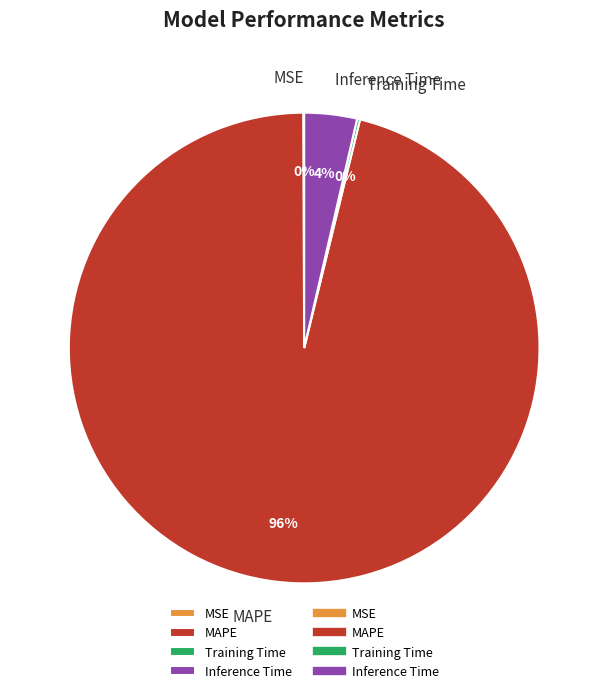

Is it true that MAPE is 82% of the pie?

False